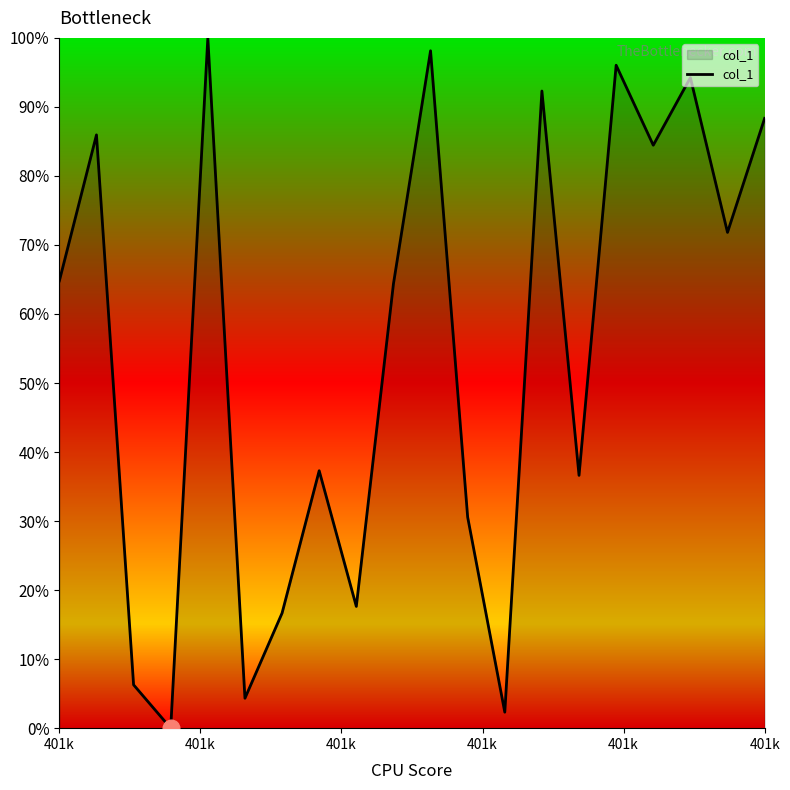

What is the difference between the maximum and minimum values?

100.0